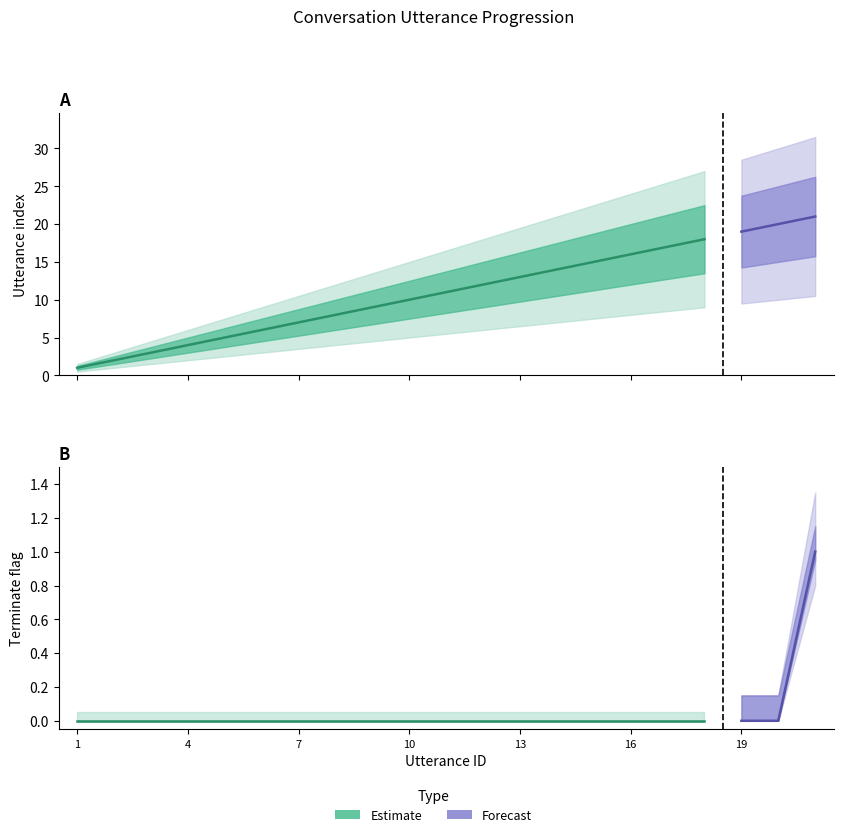

Does the chart have visible grid lines?

No